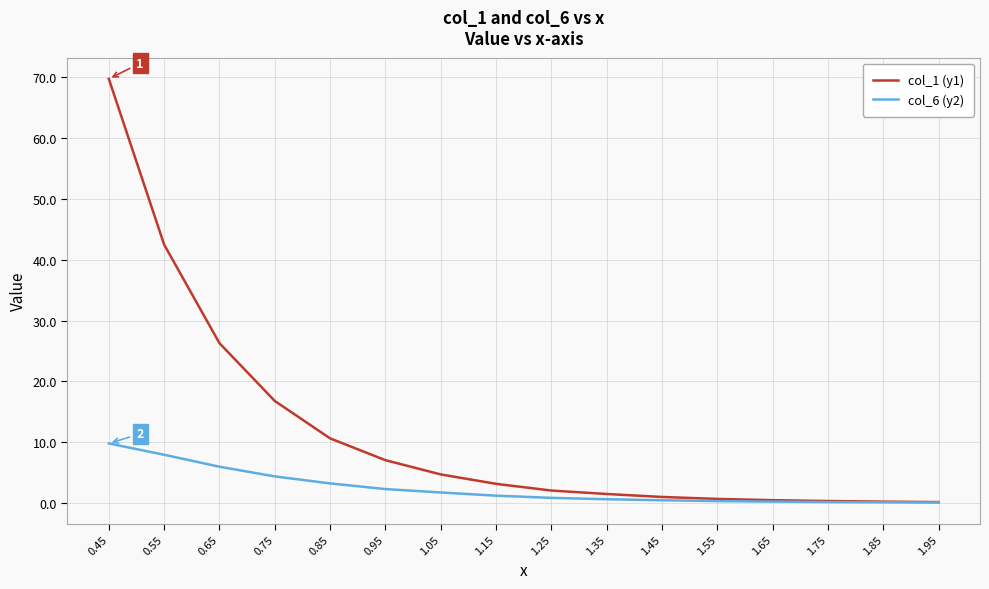

At which category is the sum across all series the highest?

0.45